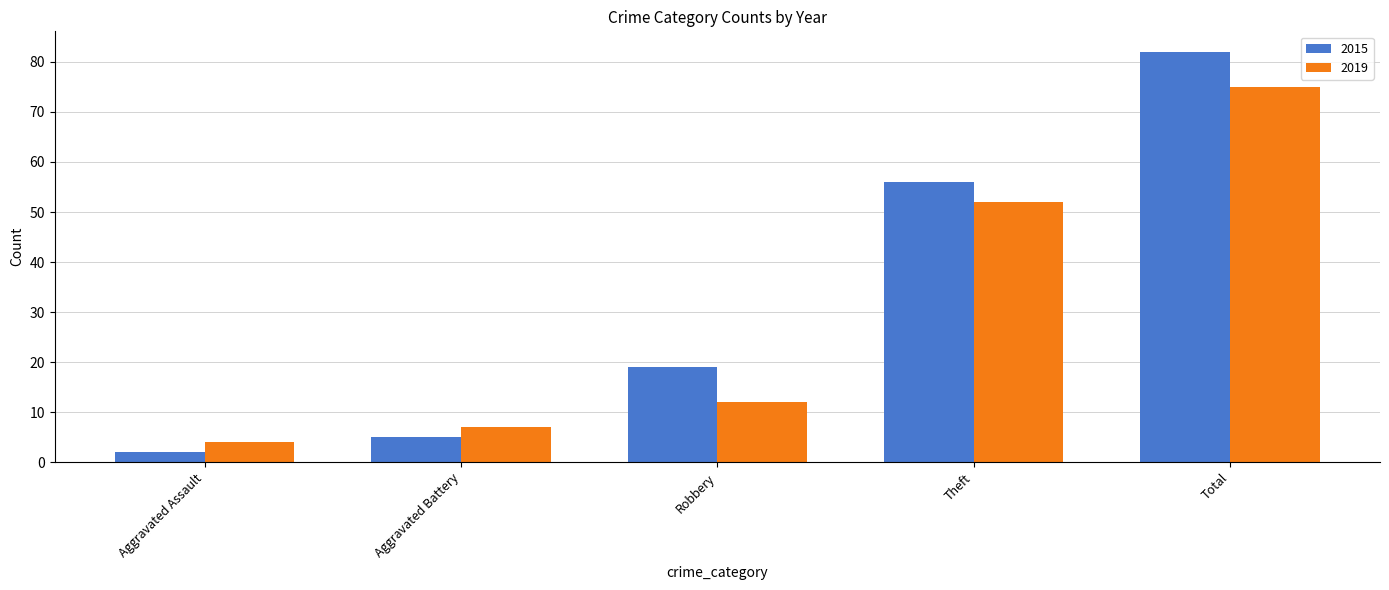

What is the sum of the 2019 values at Aggravated Battery and Aggravated Assault?

11